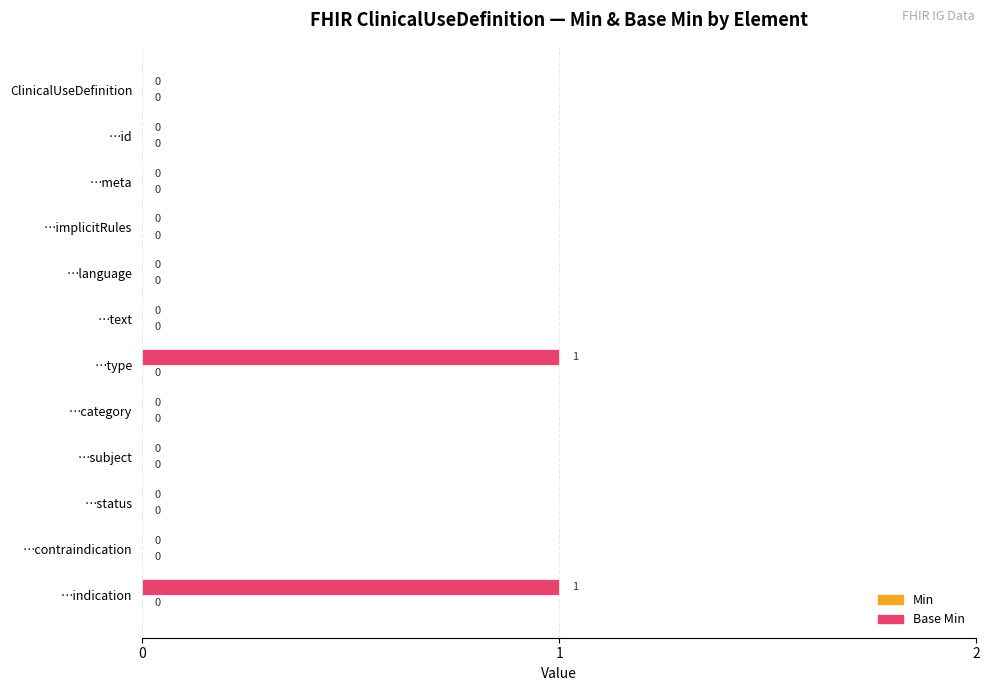

Are the bars horizontal?

Yes